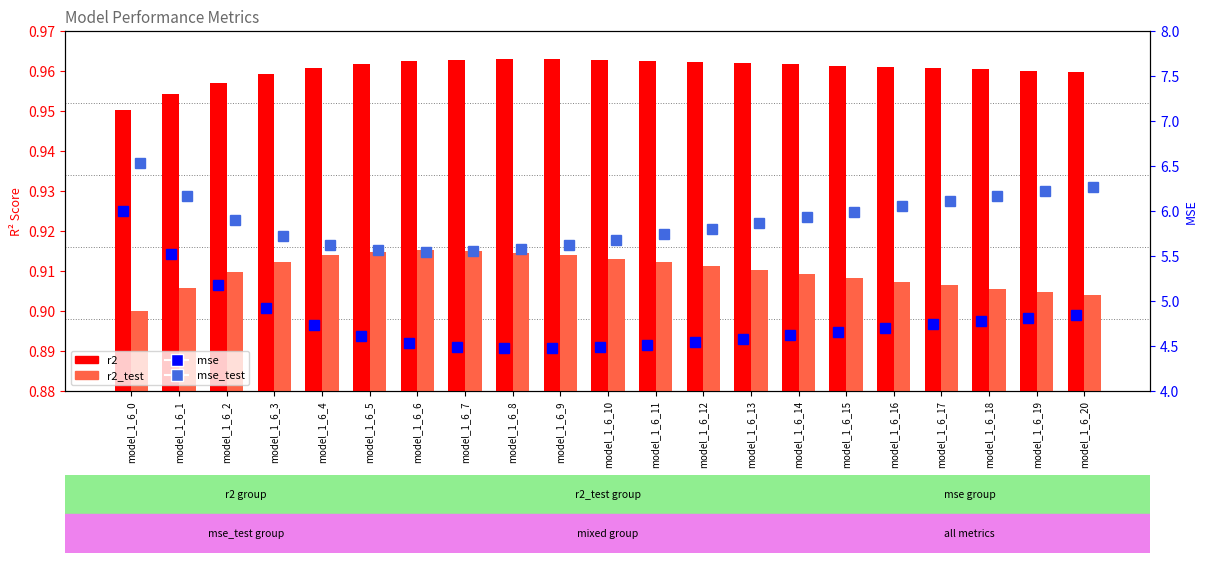

What is the sum of all mse_test values?

123.6